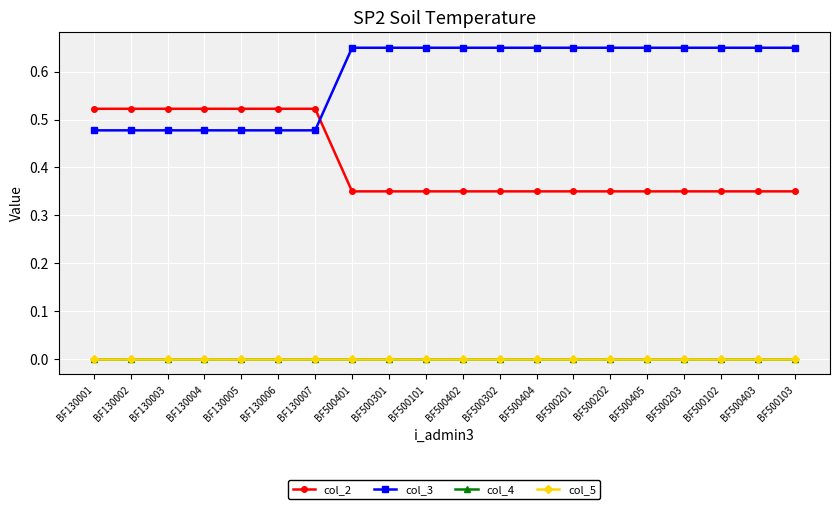

How many lines are shown in the chart?

4